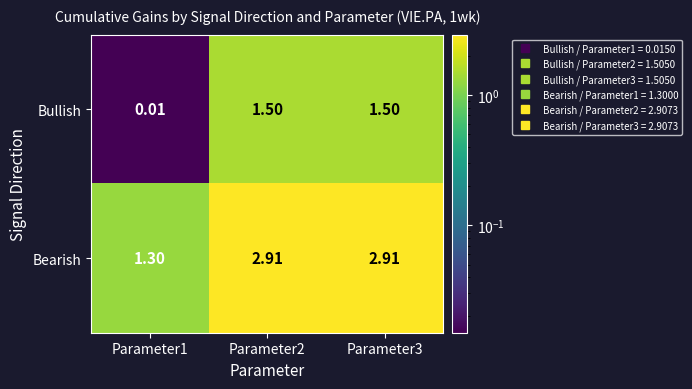

Rank the series at Parameter1 from lowest to highest value.

Bullish, Bearish